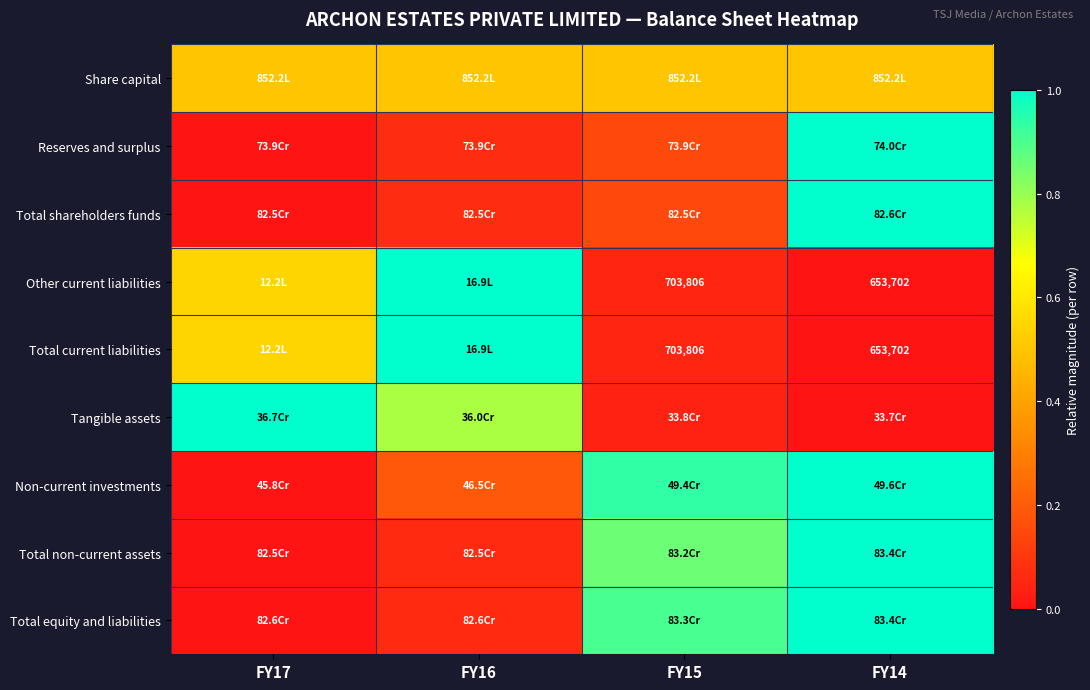

Which series changed the most between FY16 and FY14?

Other current liabilities